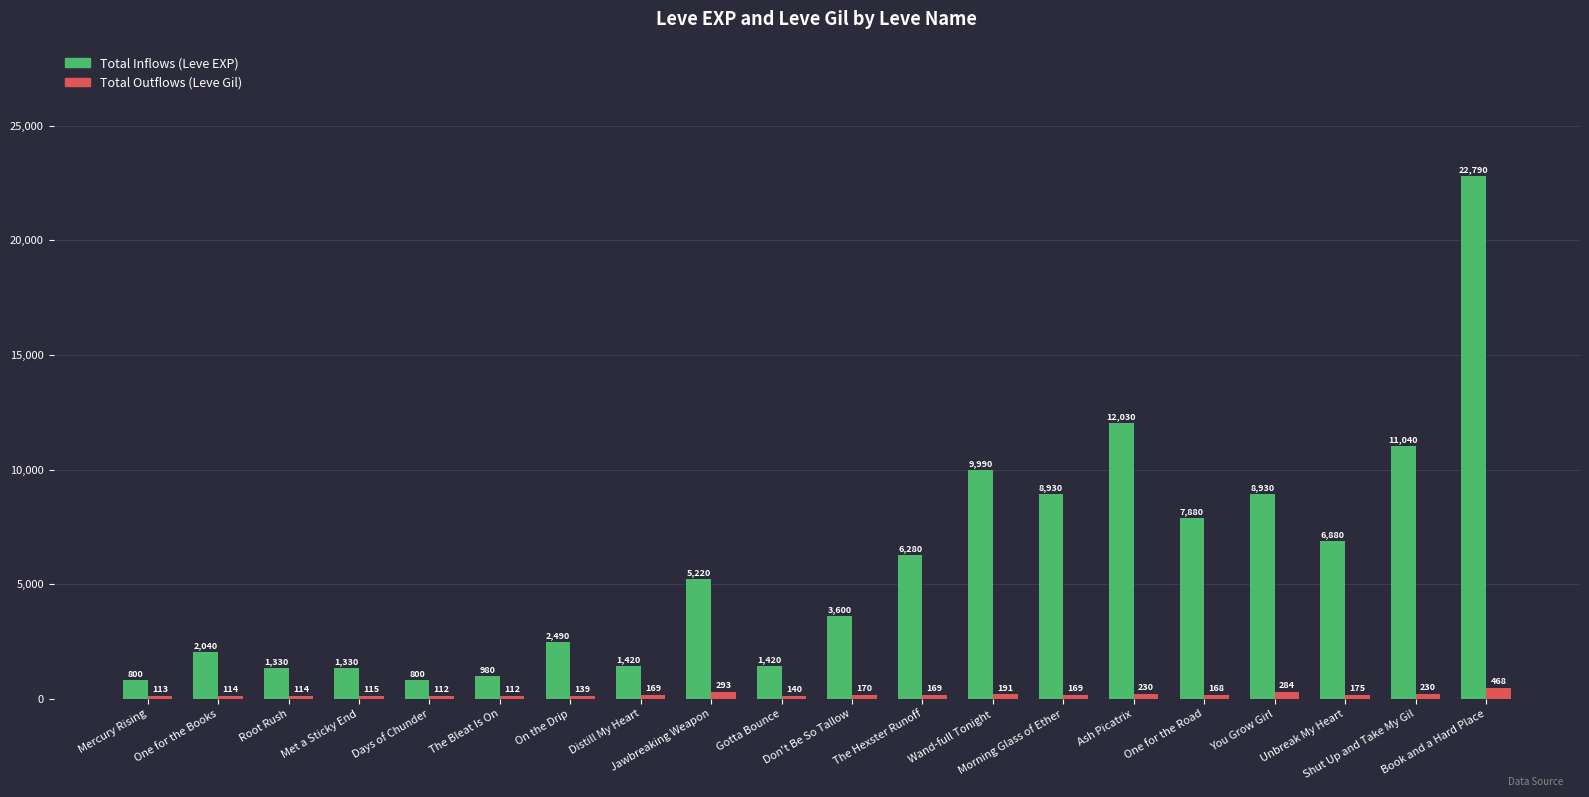

Reading left to right, list all the values displayed in this chart.

Total Inflows (Leve EXP): 800	2040	1330	1330	800	980	2490	1420	5220	1420	3600	6280	9990	8930	12030	7880	8930	6880	11040	22790
Total Outflows (Leve Gil): 113	114	114	115	112	112	139	169	293	140	170	169	191	169	230	168	284	175	230	468